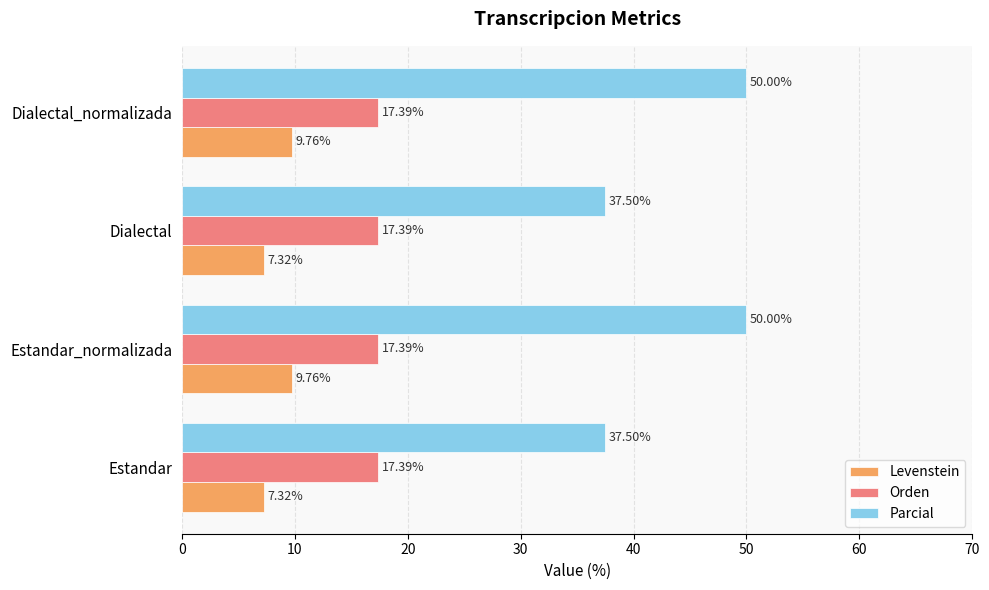

What is the difference between the maximum and minimum values in the Levenstein series?

2.4